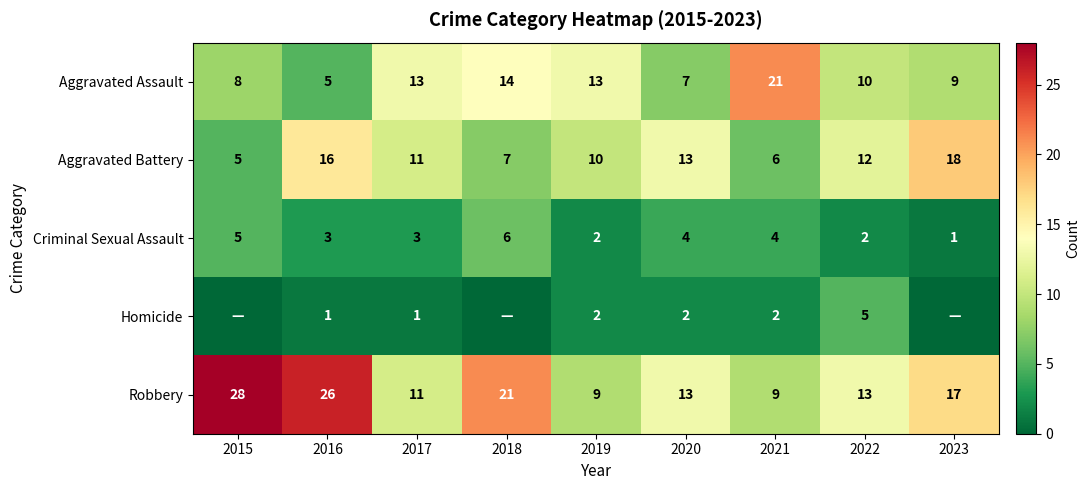

What is the minimum value for Aggravated Battery?

5